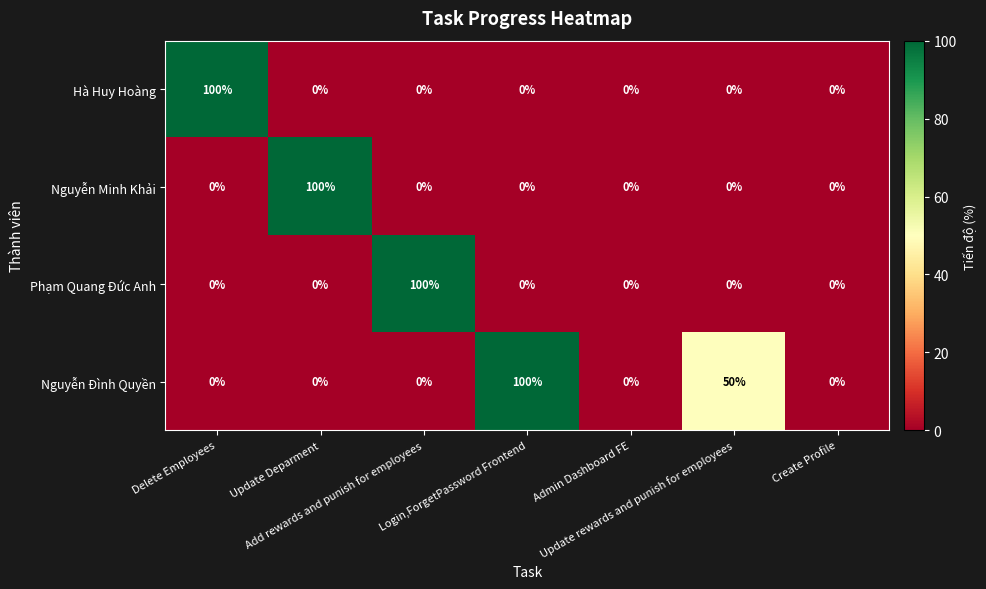

Count the Nguyễn Đình Quyền values in the range 0 to 50.

6